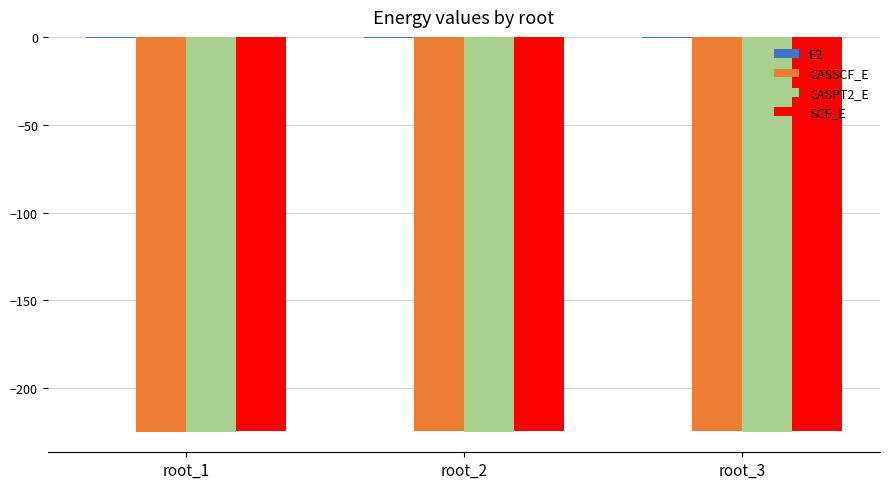

True or false: SCF_E has a value of -224.5 at root_2.

True